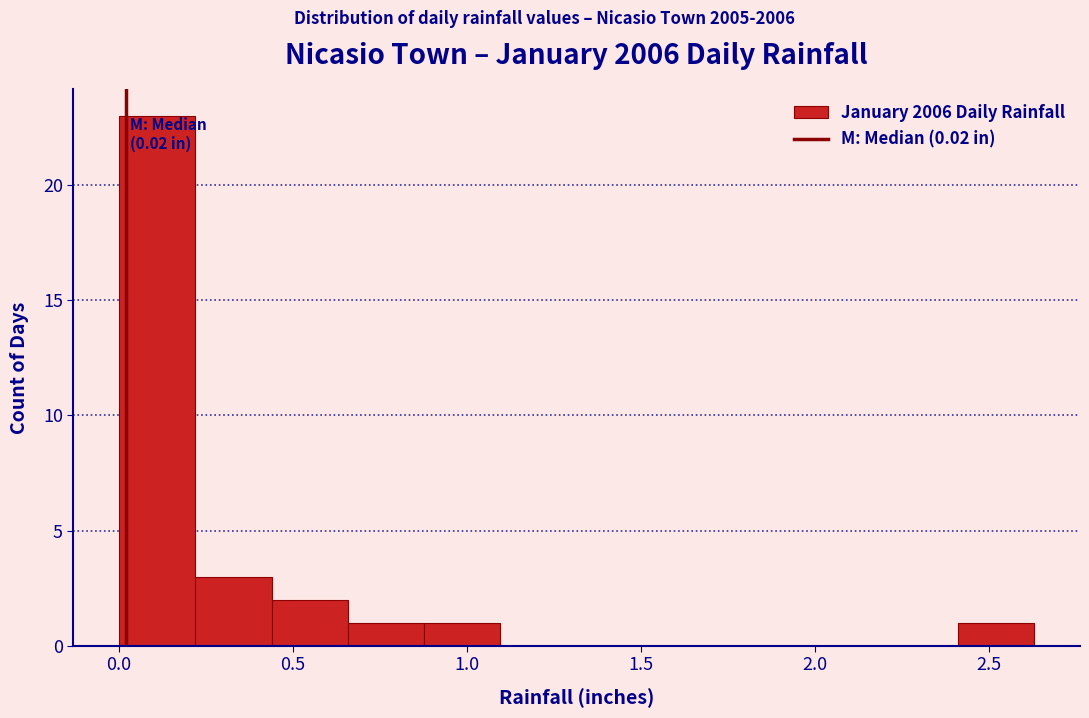

Which range on the x-axis has the tallest bar?

0.00 to 0.20